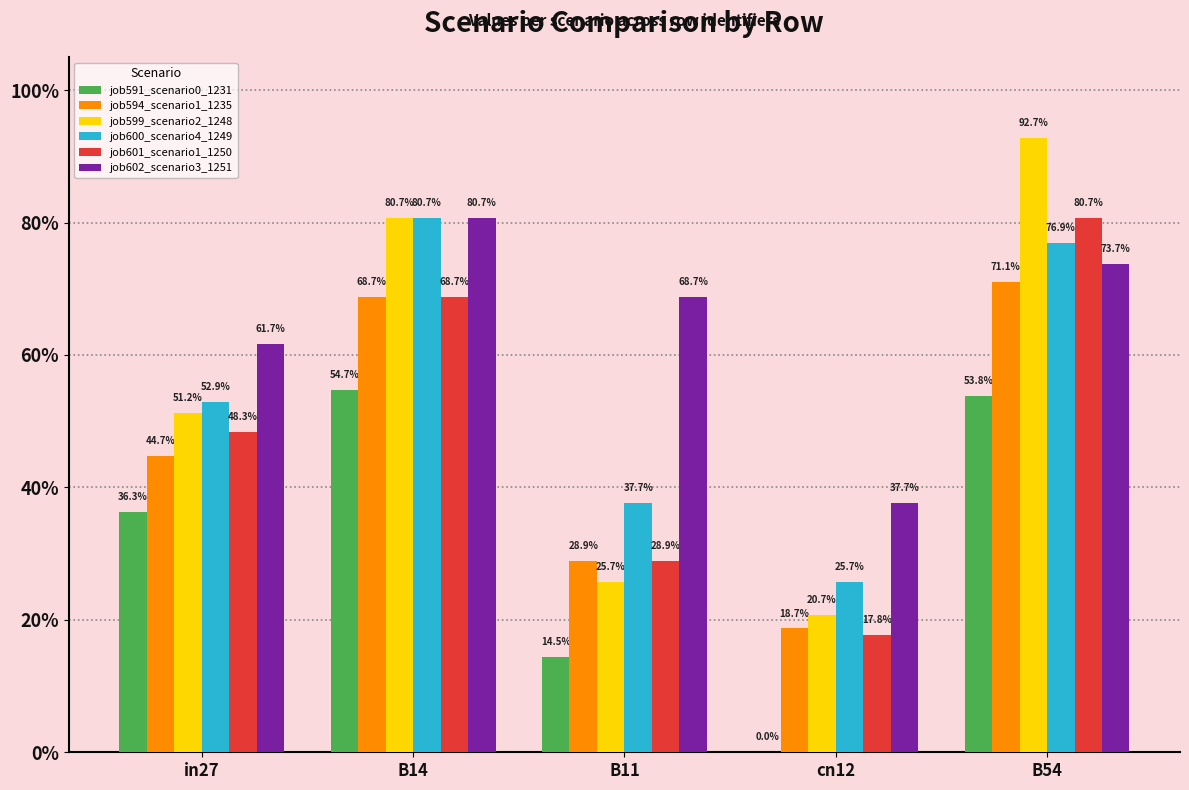

What are all the series names shown in the legend?

job591_scenario0_1231, job594_scenario1_1235, job599_scenario2_1248, job600_scenario4_1249, job601_scenario1_1250, job602_scenario3_1251